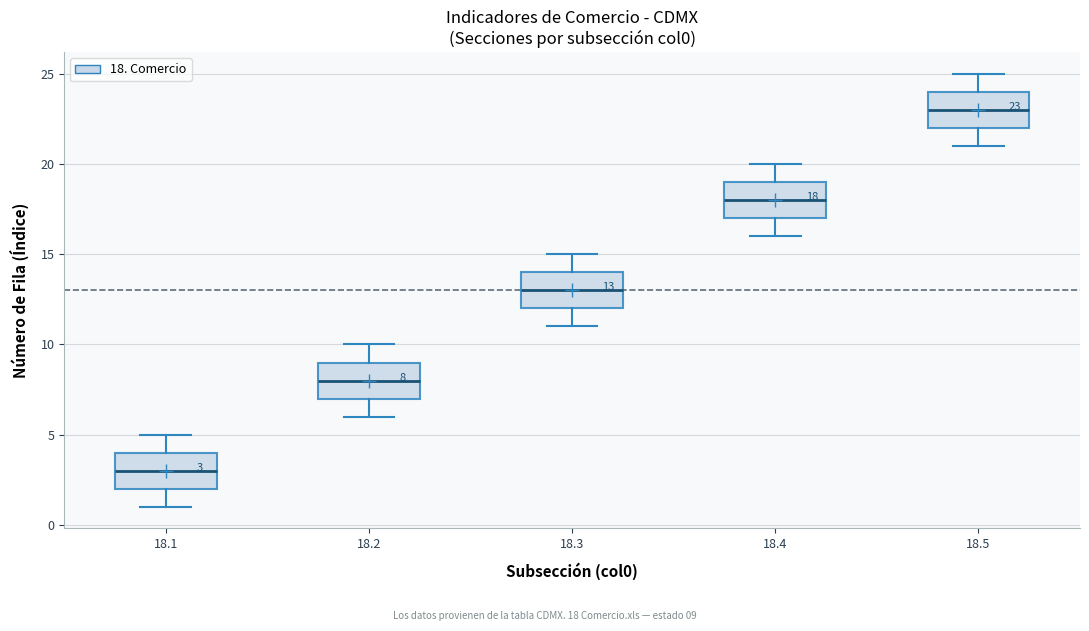

Which box has the highest median line?

18.5